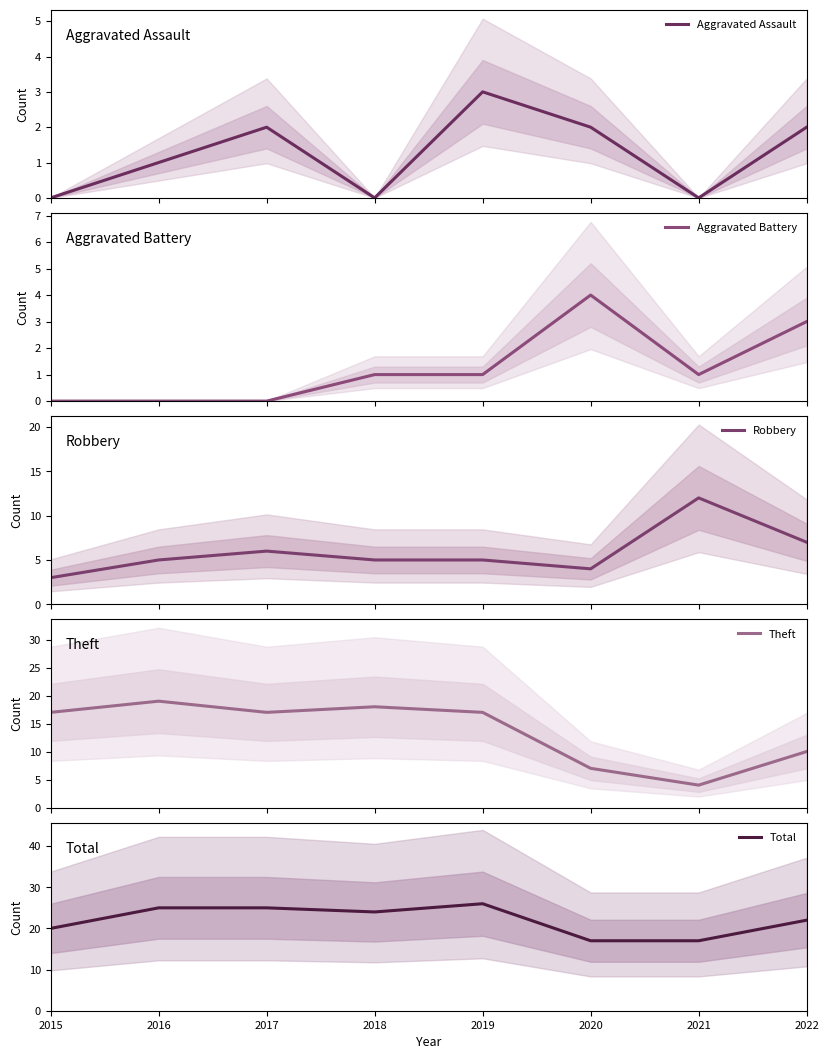

True or false: Aggravated Assault and Theft cross at least once.

False